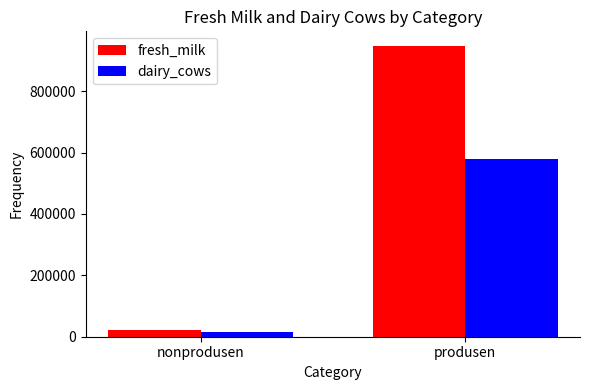

What is the label of the 2nd bar from the left?

produsen